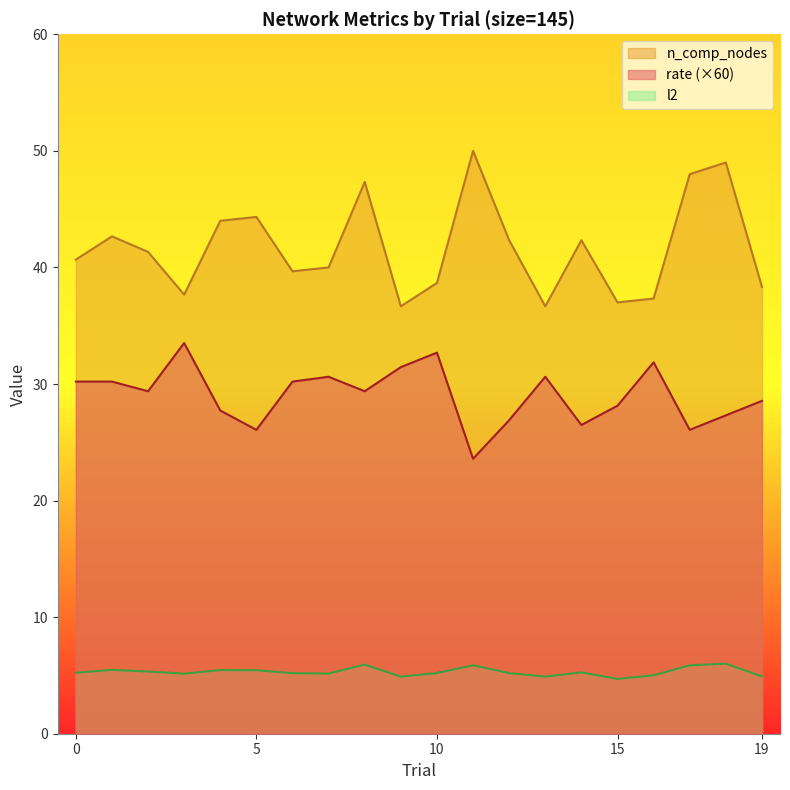

True or false: l2 and rate cross at least once.

False